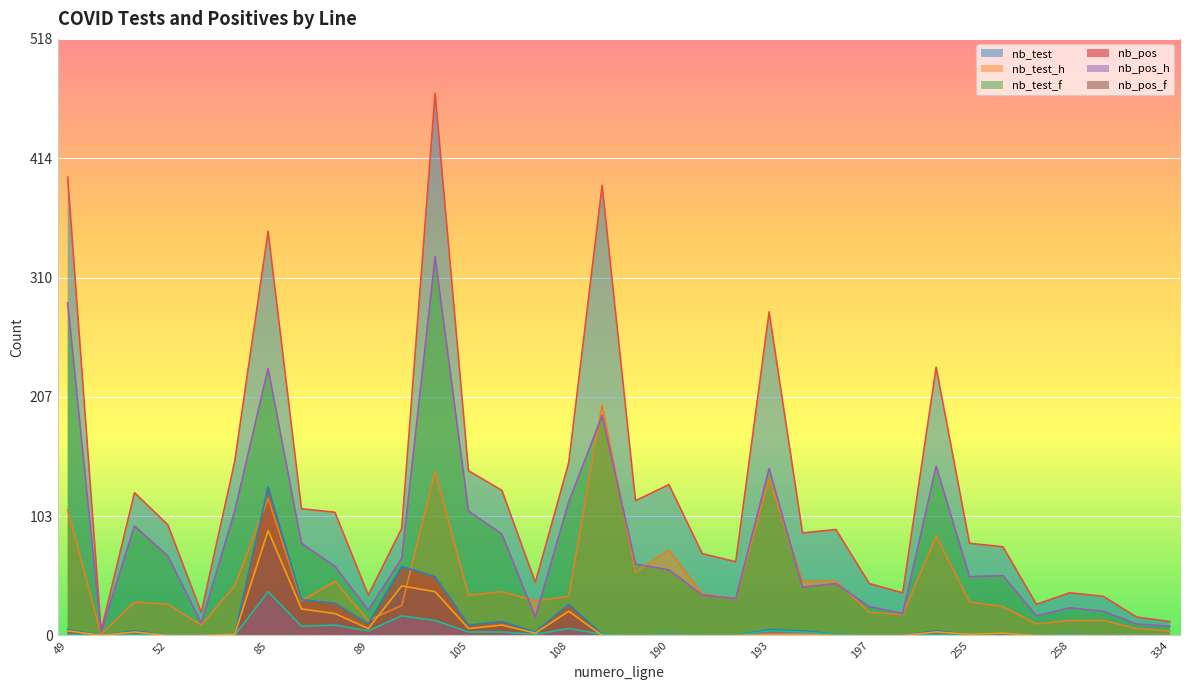

Does the chart display data point markers on the line(s)?

No